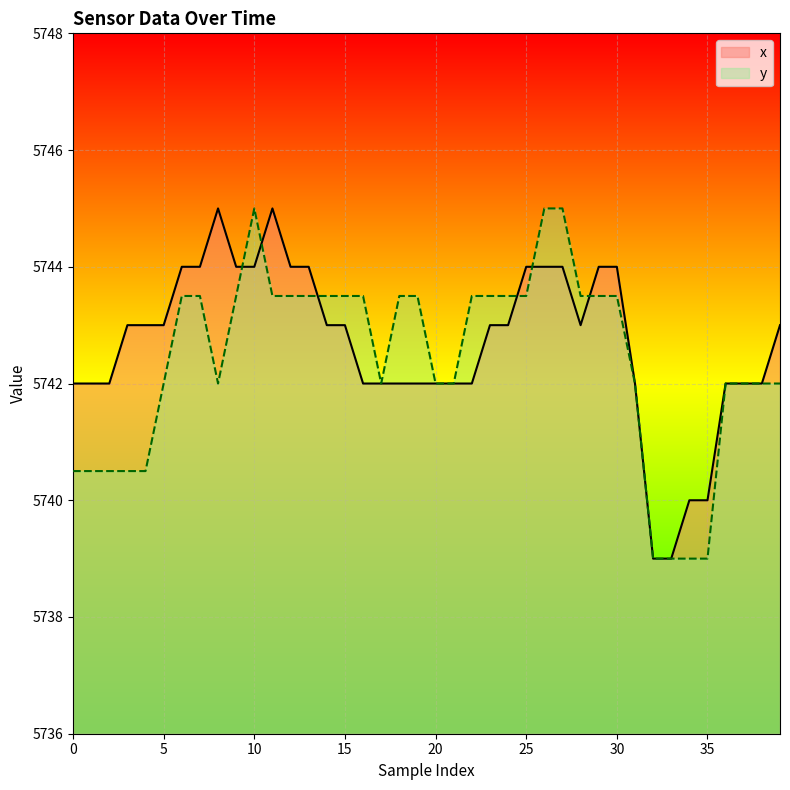

At which category is the sum across all series the highest?

10